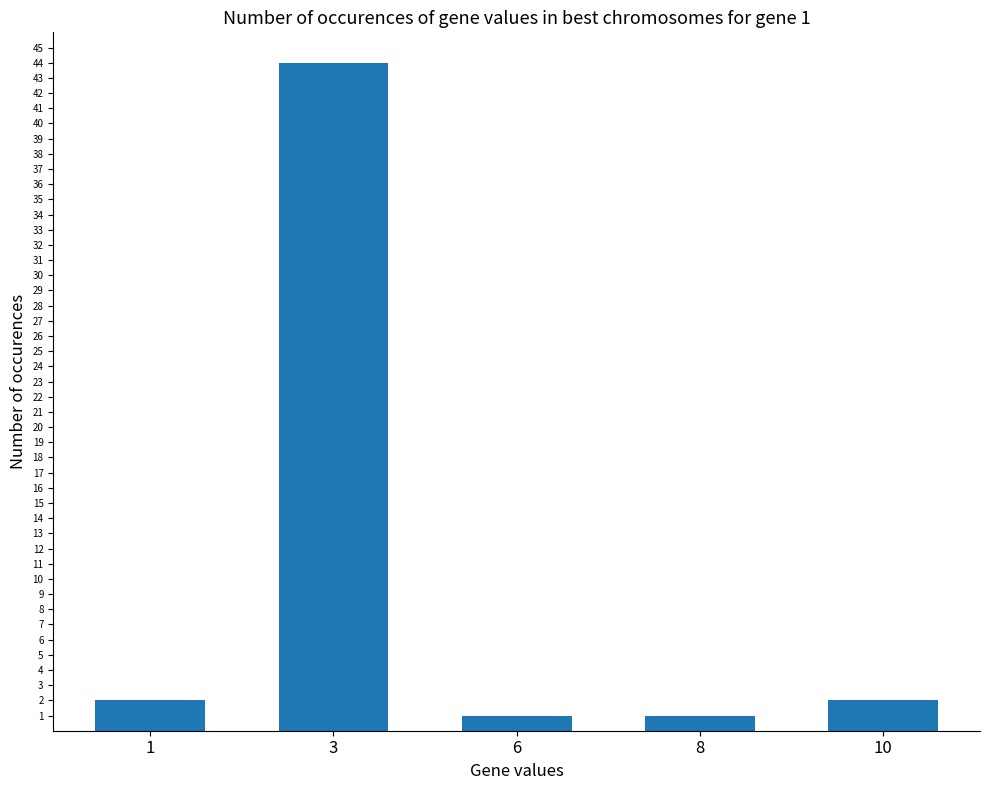

What is the maximum value shown in the chart?

44